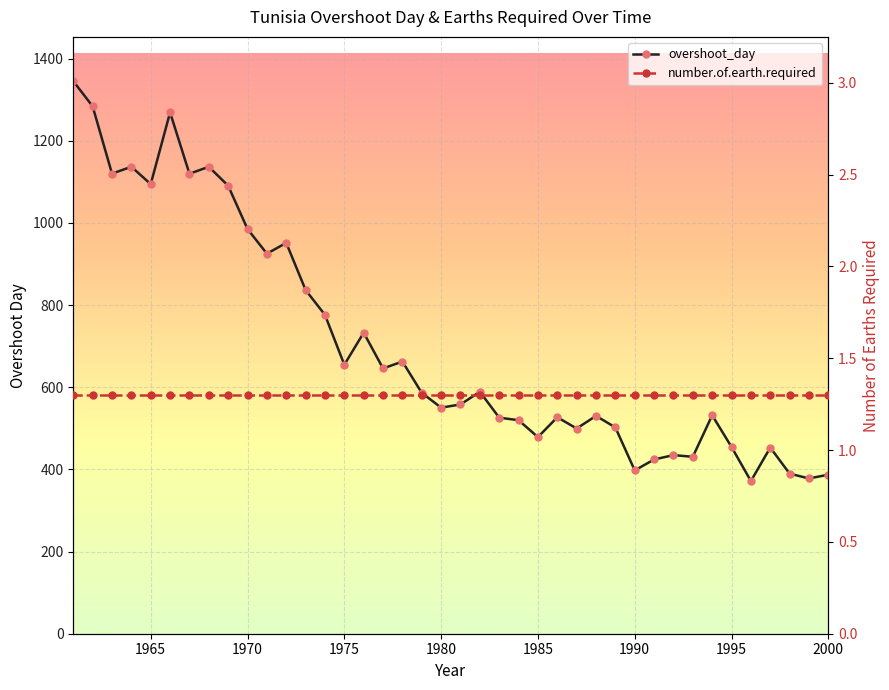

What is the smallest value displayed?

1.3